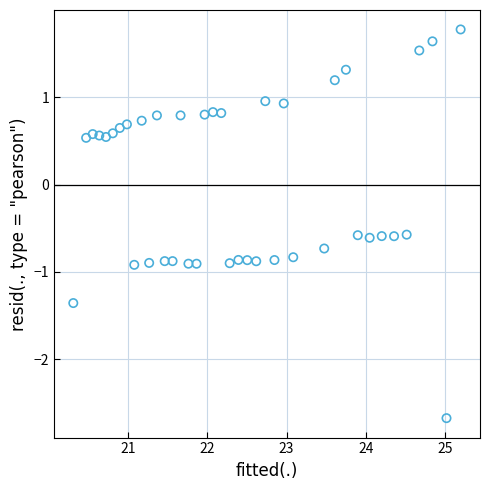

What is the range of X values (max minus min)?

4.9